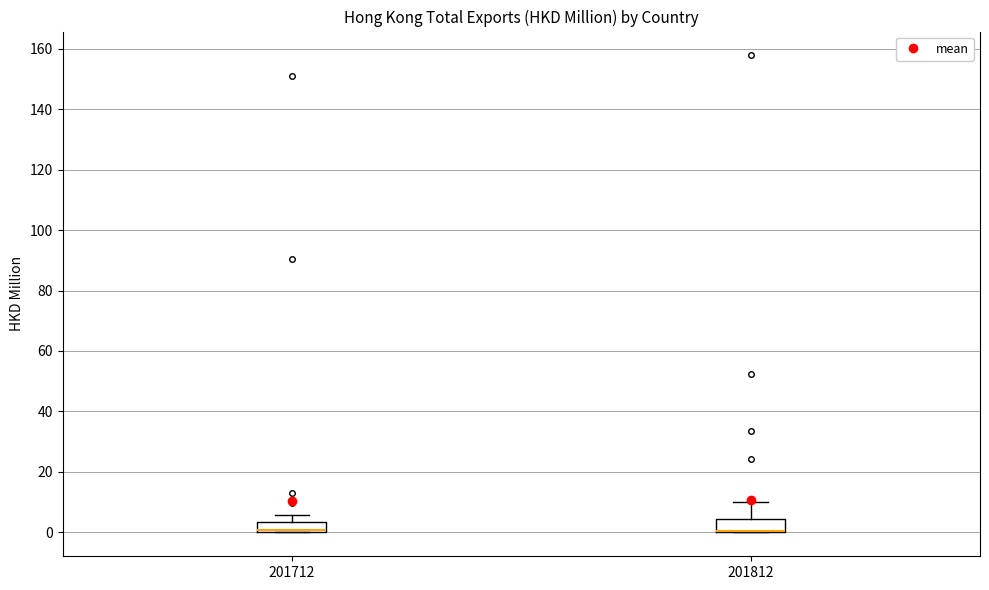

Where does the upper whisker of the box at x = 201712 end on the y-axis? The values are not printed on the chart, so give them approximately, as read against the axis.

6